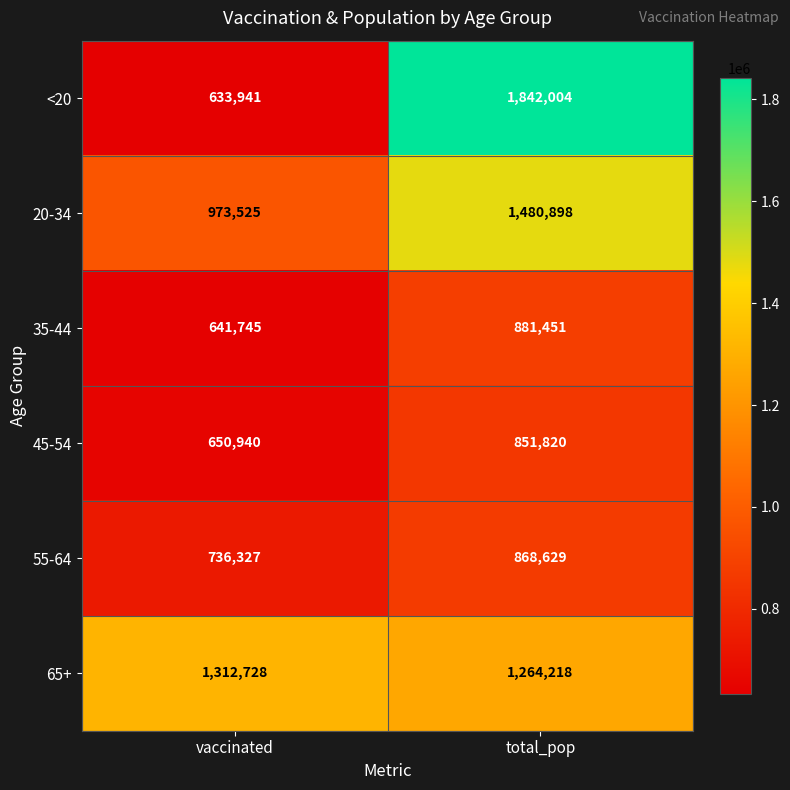

What is the total value across all series at total_pop?

7189020